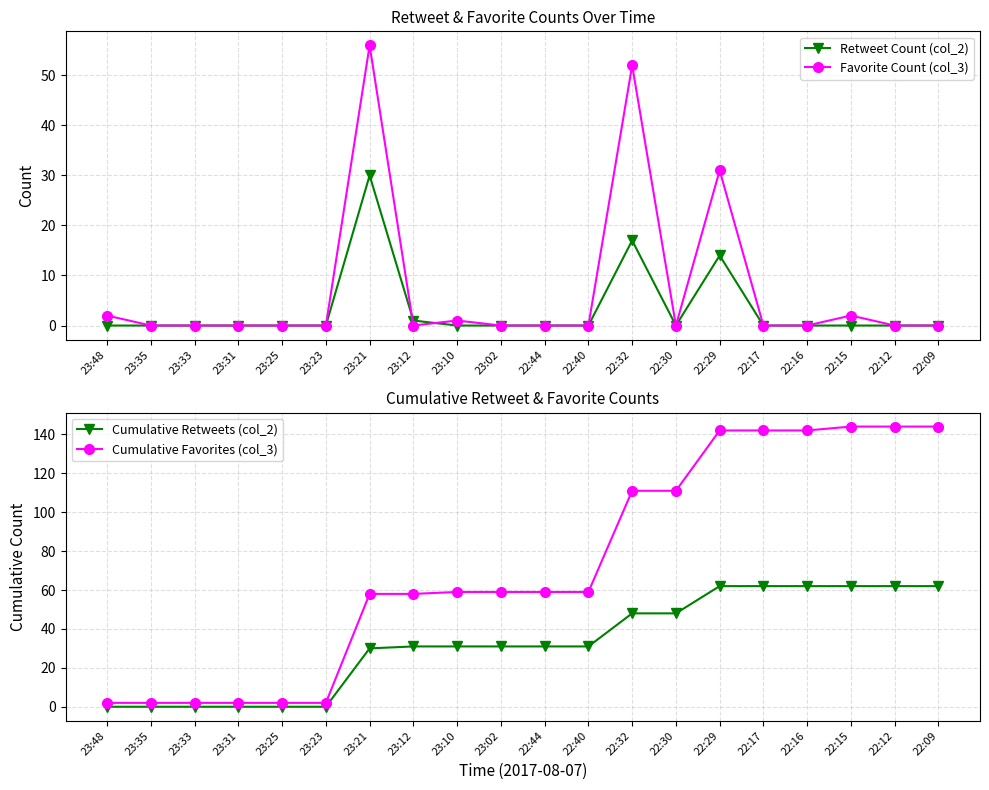

True or false: Favorite Count (col_3) and Cumulative Favorites (col_3) cross at least once.

False